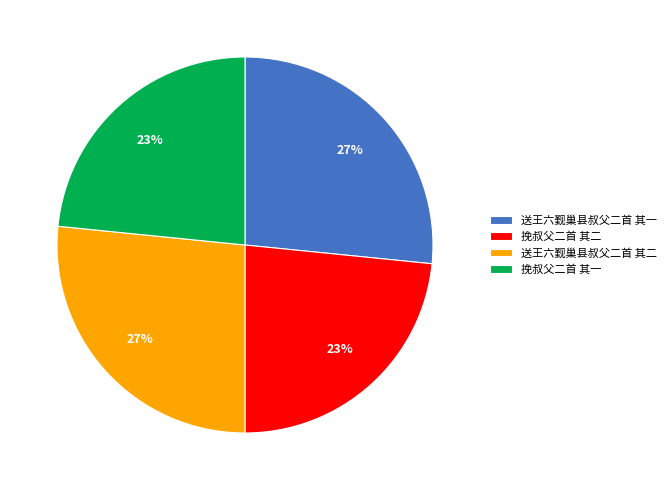

True or false: 挽叔父二首 其二 accounts for 23% of the total.

True